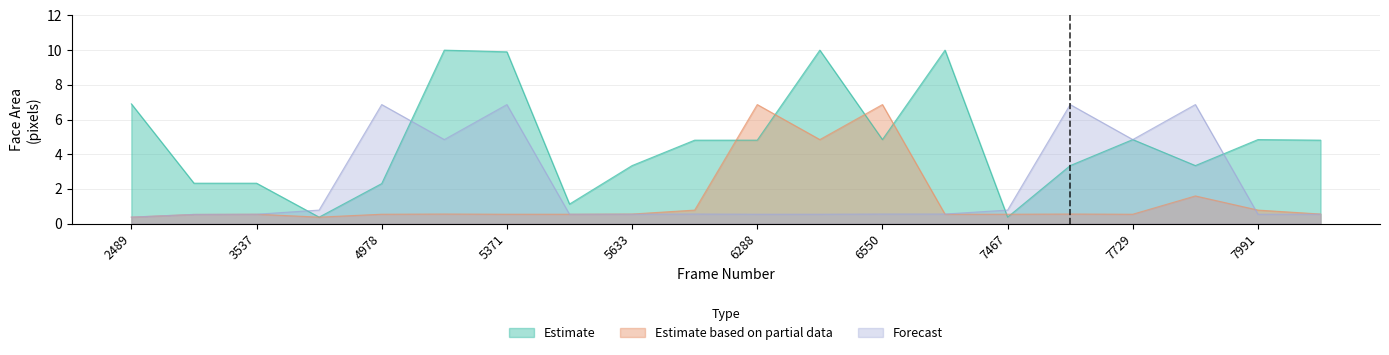

True or false: Forecast has a value of 12.3 at 7598.

False